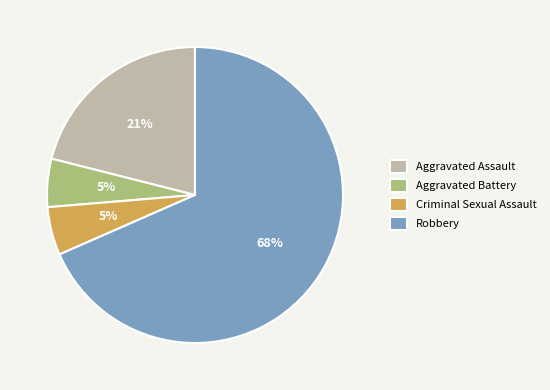

Between Aggravated Battery and Robbery, which is larger?

Robbery